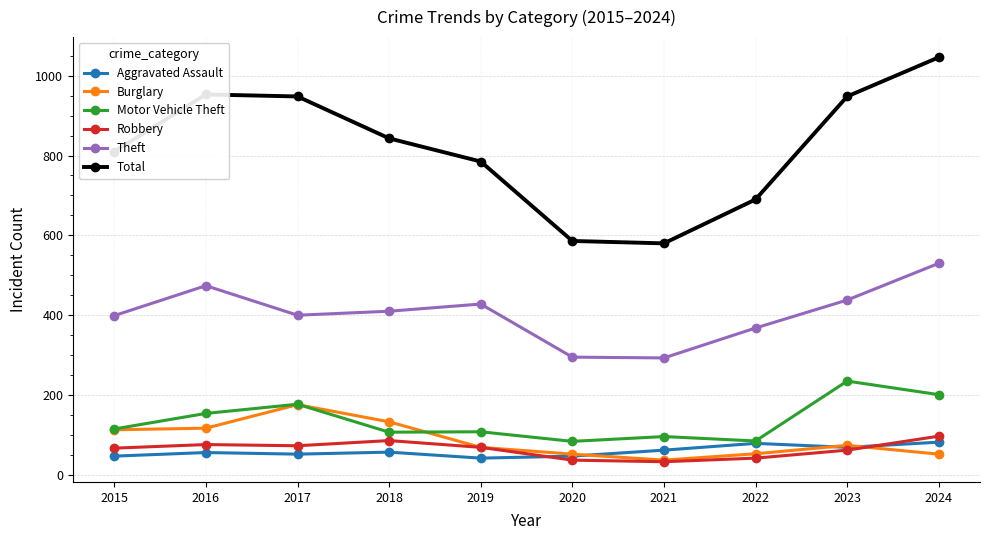

What is the sum of all Robbery values?

642